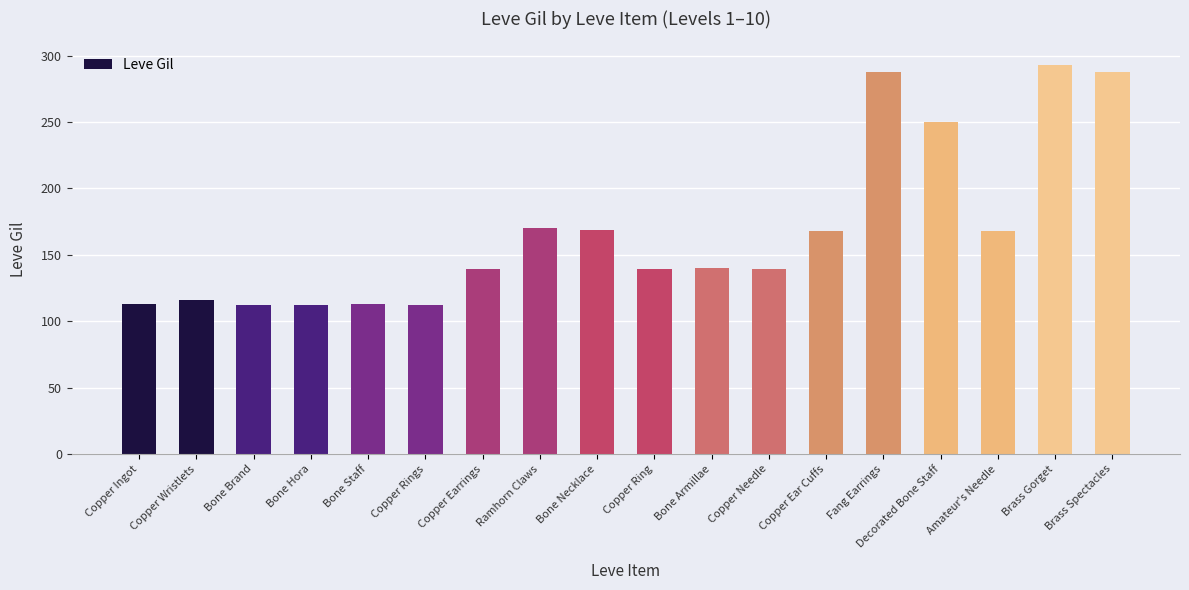

Which category has the highest value across all series?

Brass Gorget